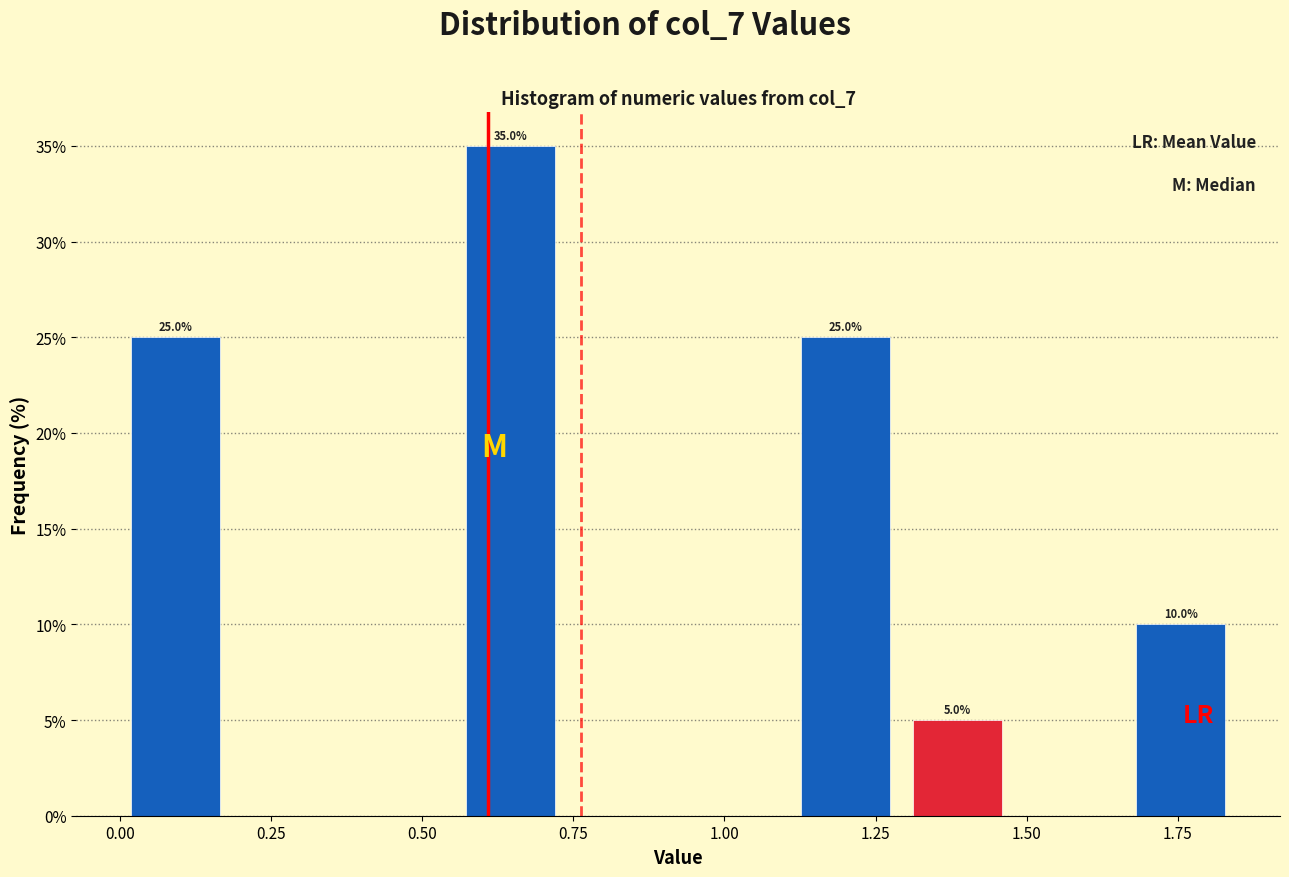

Around what value on the x-axis is the tallest bar? Give the approximate position of its centre, as read against the axis.

0.65